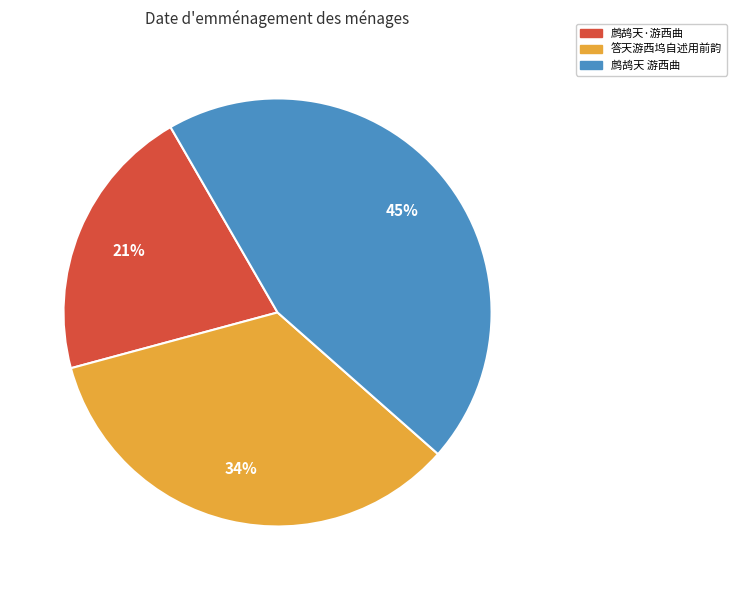

True or false: 鹧鸪天 游西曲 accounts for 40% of the total.

False